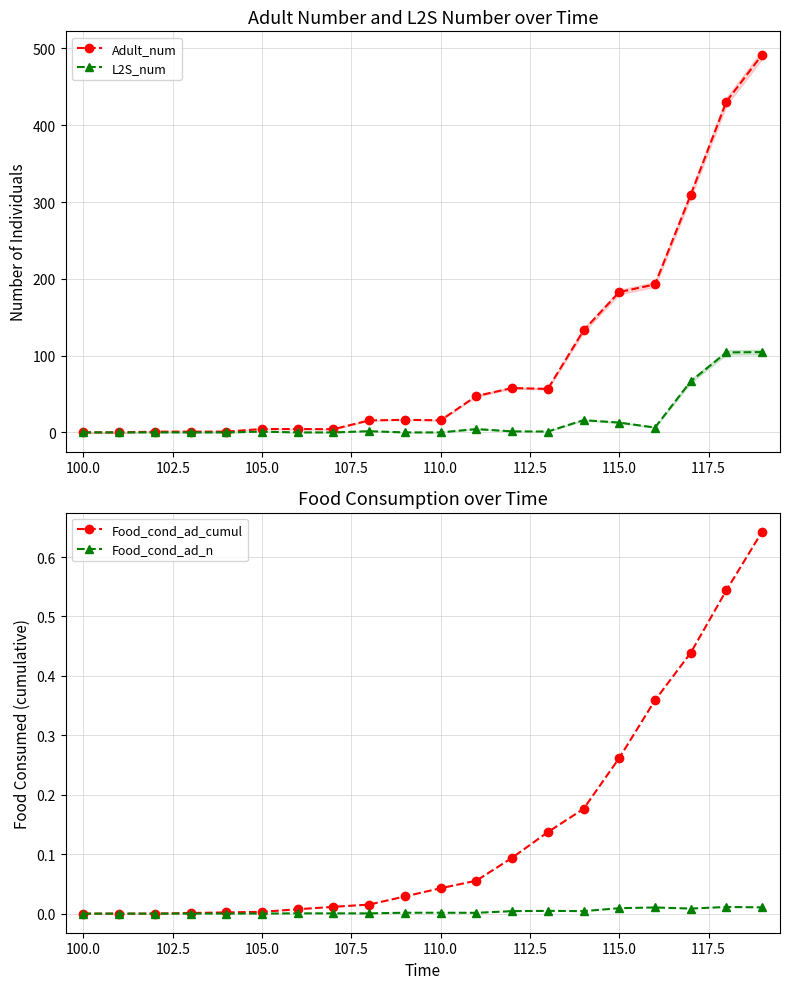

True or false: L2S_num and Adult_num intersect in this chart.

False